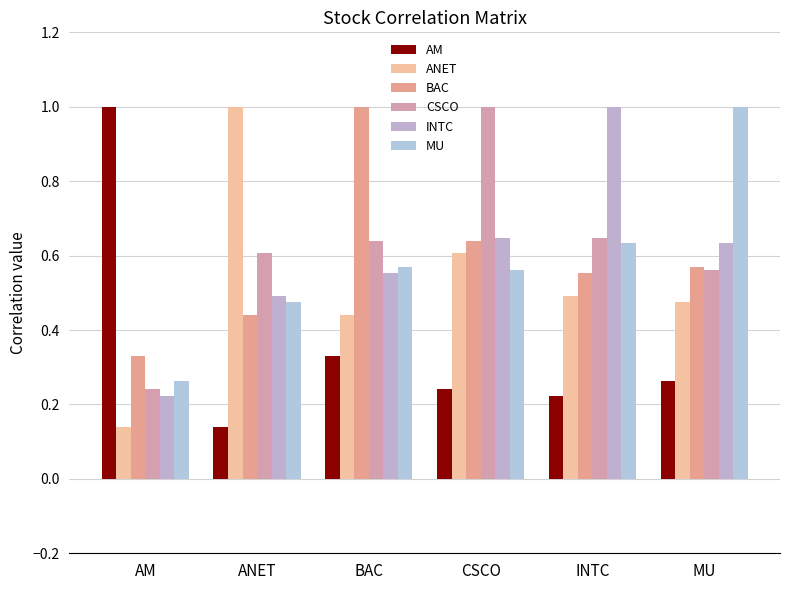

The MU series shows 1.8 at MU. True or false?

False